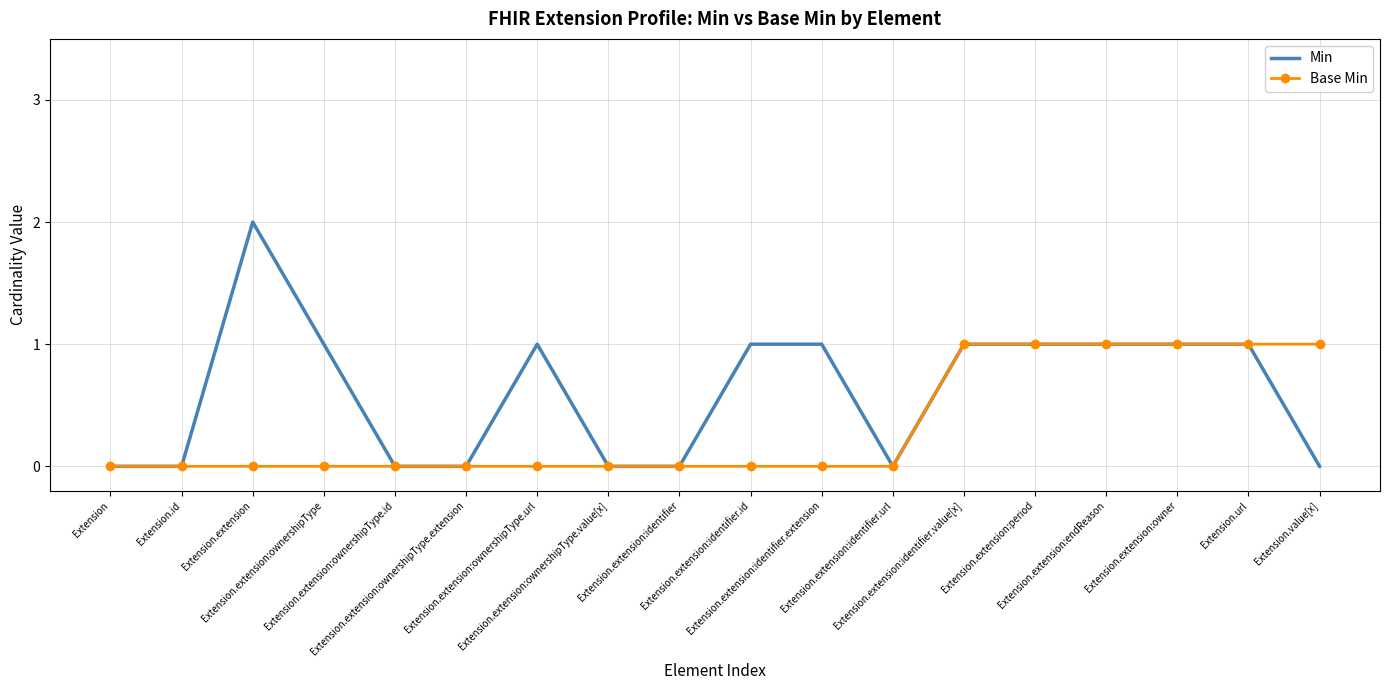

How many series are shown in this chart?

2